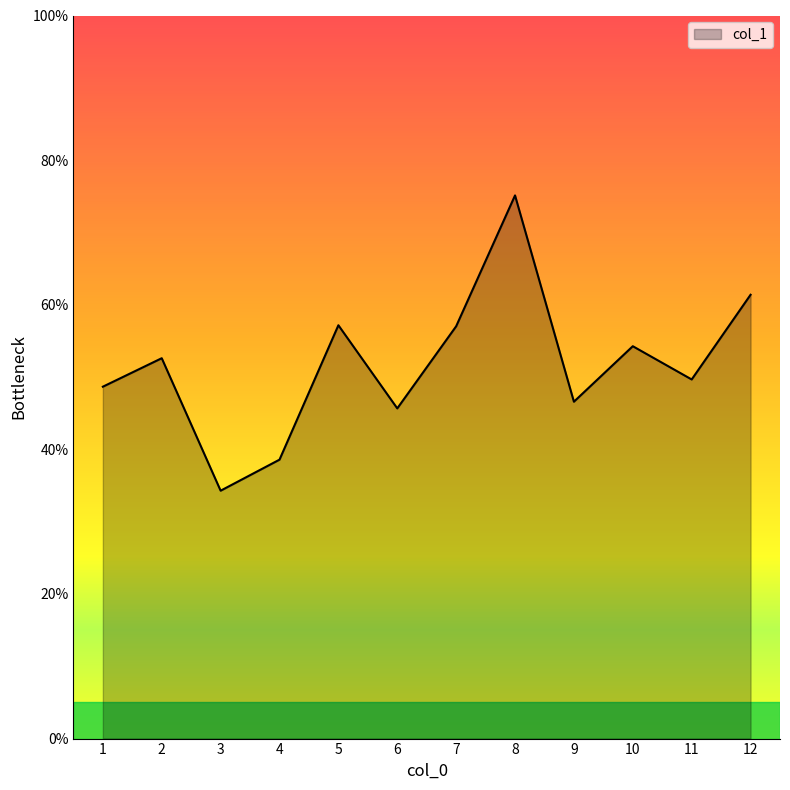

Which label corresponds to the smallest value in the chart?

3